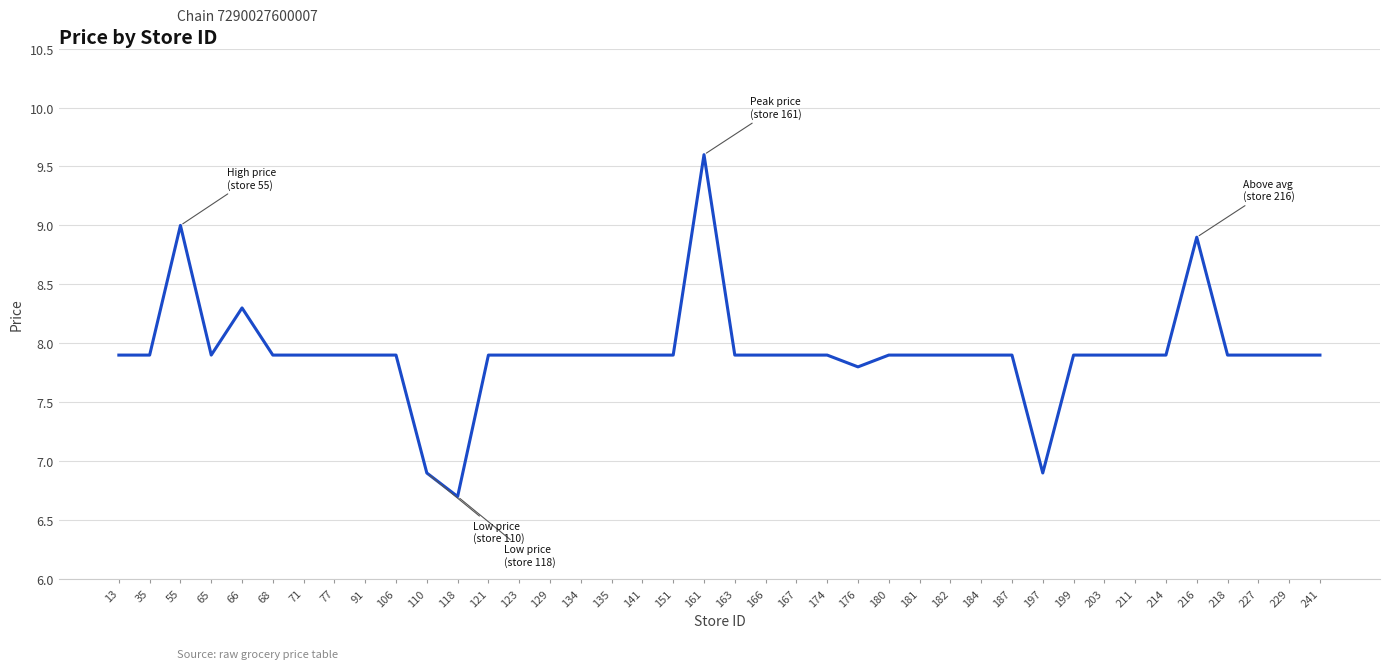

Between 241 and 55, which is larger?

55